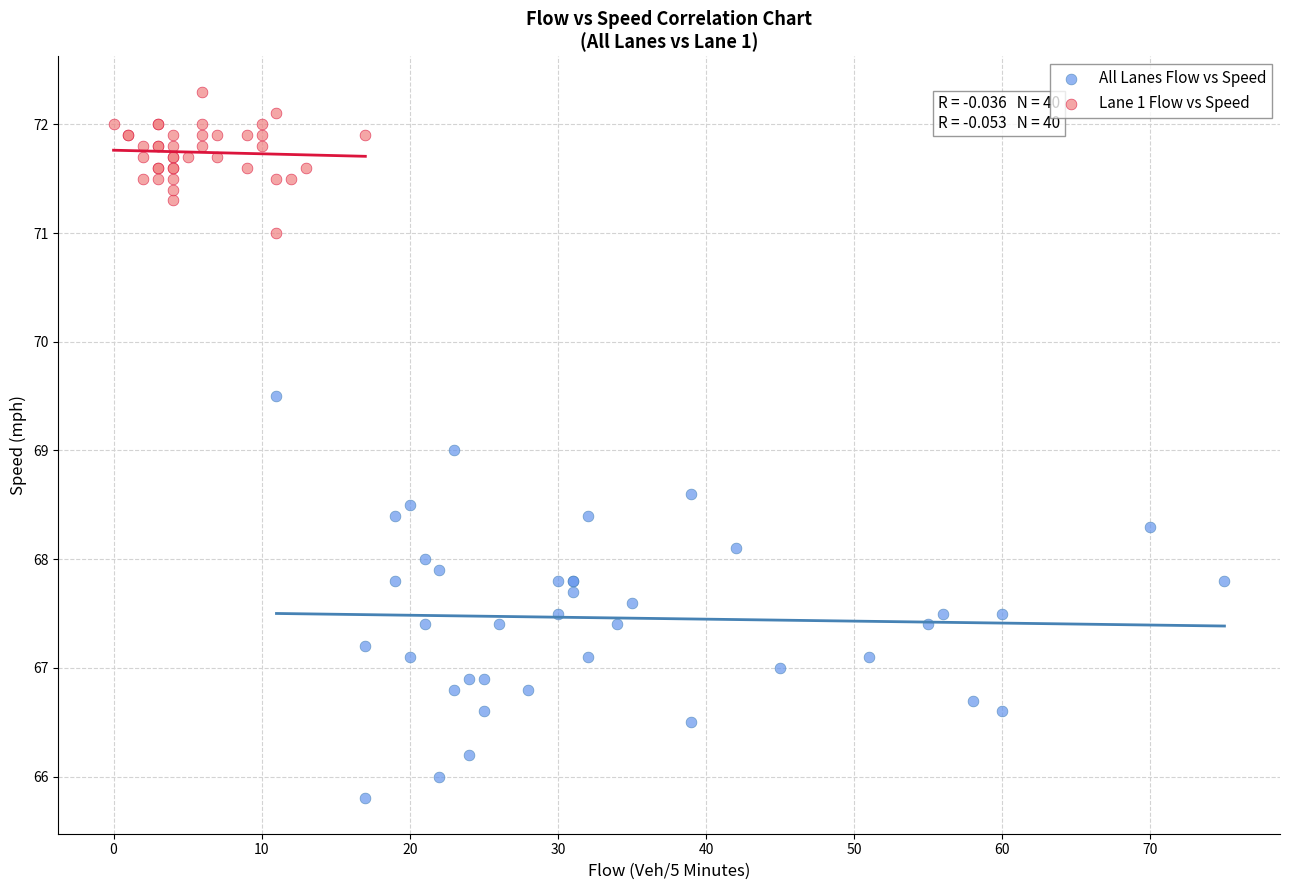

Which series contains the lowest Y value?

All Lanes Flow vs Speed